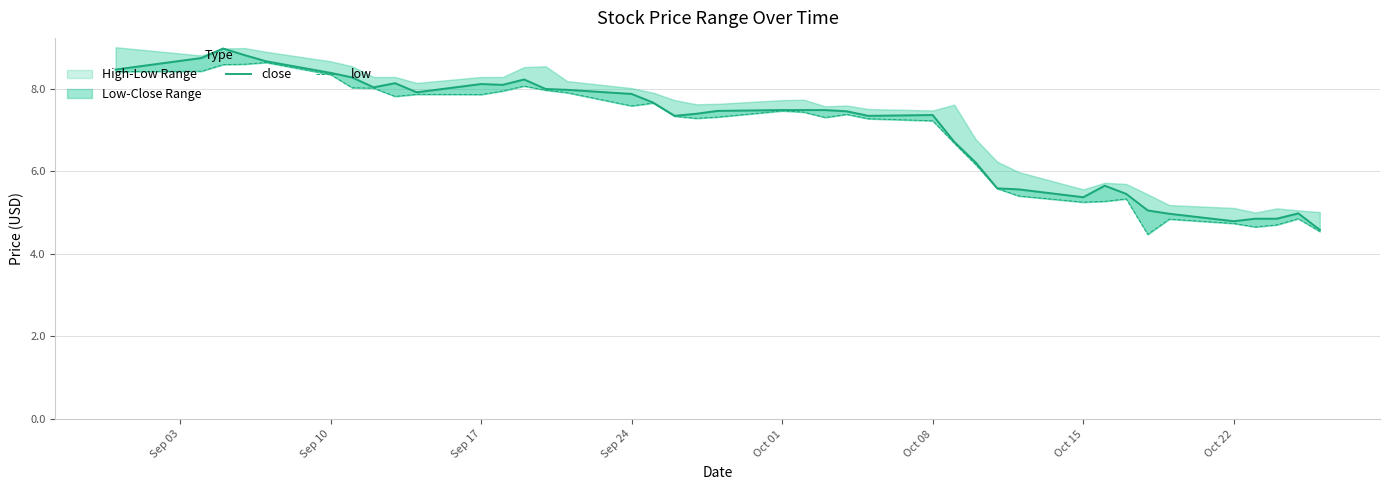

In close, how many points are higher than both neighbors (excluding endpoints)?

7